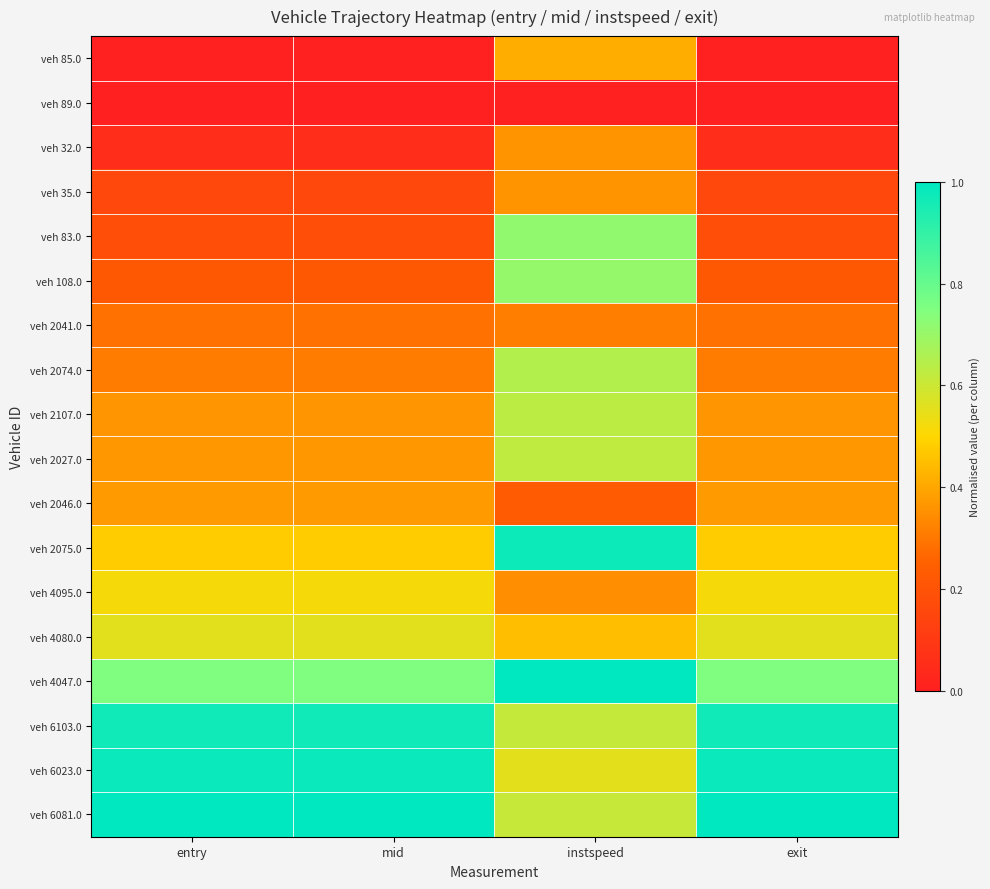

At which category is the sum across all series the highest?

instspeed